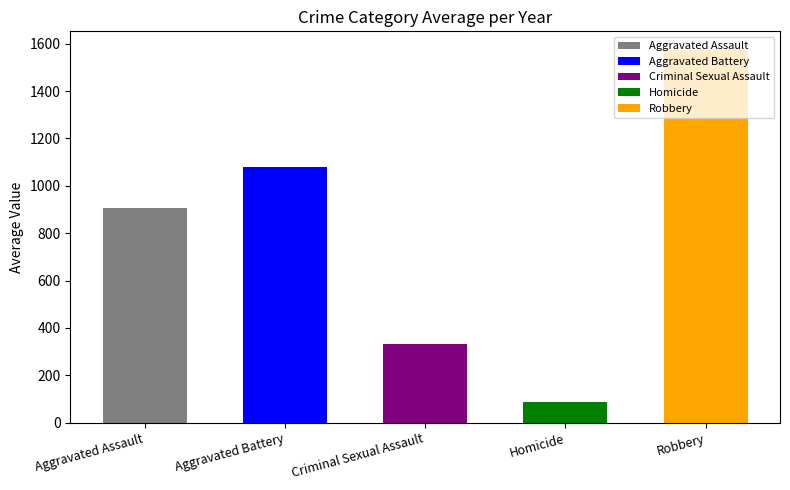

Is the value of Criminal Sexual Assault at 2015 greater than the value of Homicide at 2021?

Yes